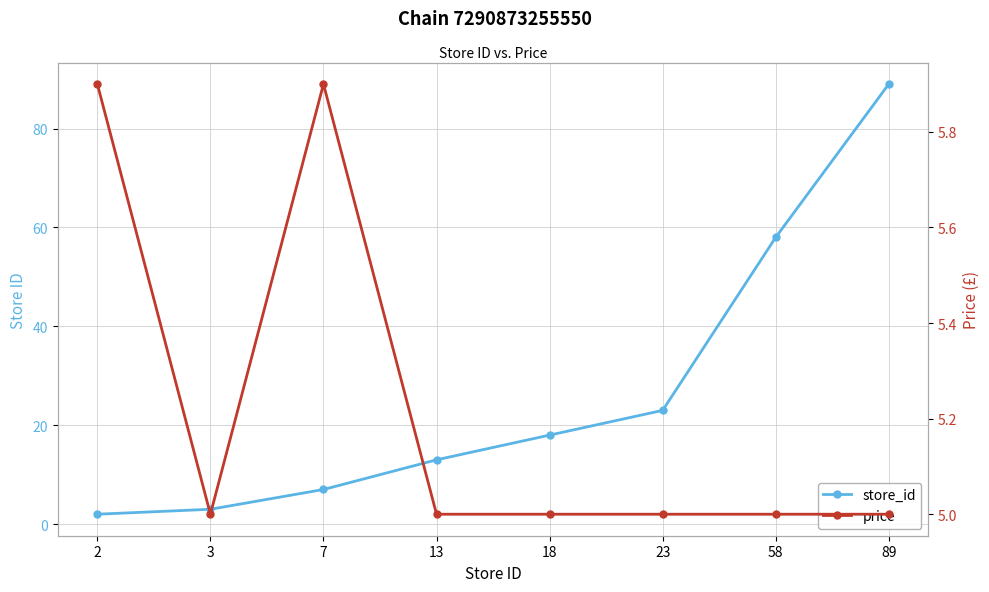

Rank the series at 7 from lowest to highest value.

price, store_id